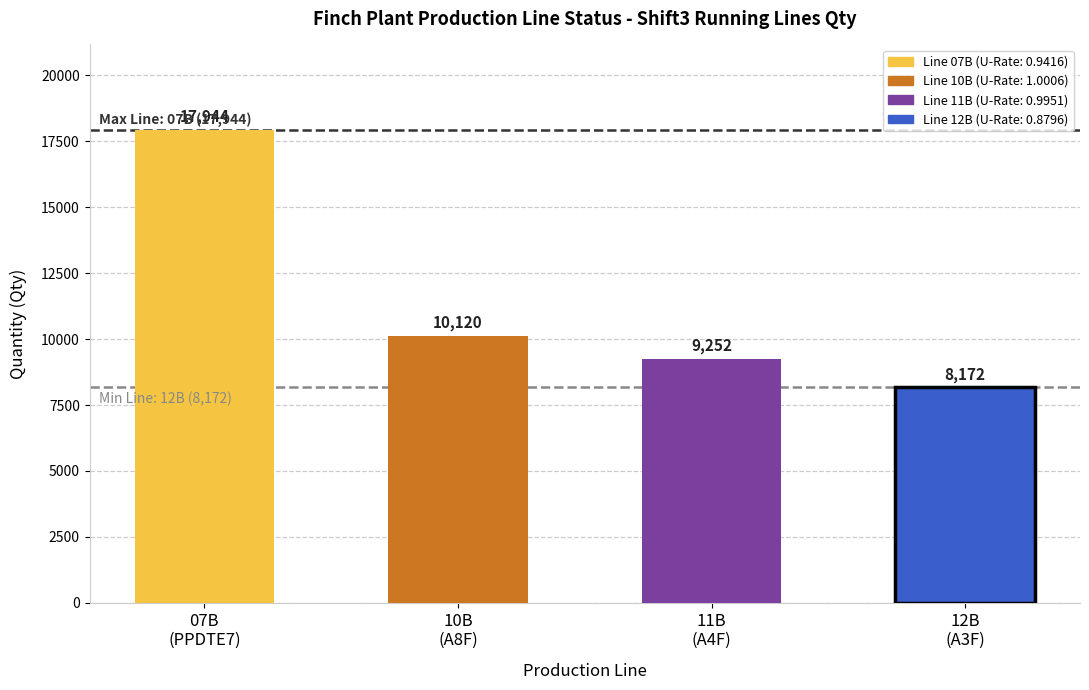

Read the value at 10B
(A8F), to the nearest 50.

10100